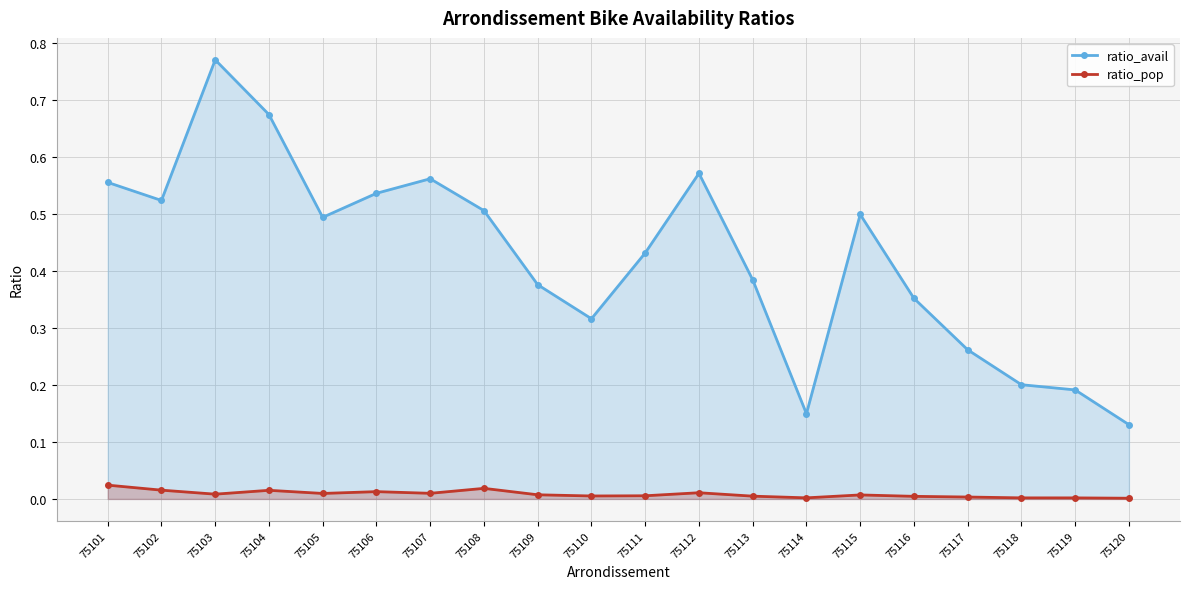

What is the total value across all series at 75106?

0.5